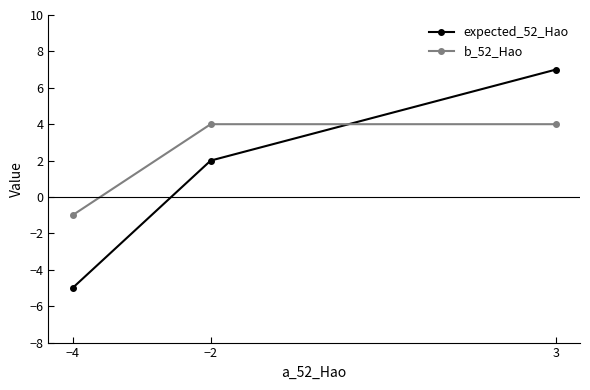

At which label is expected_52_Hao closest to 1?

−2